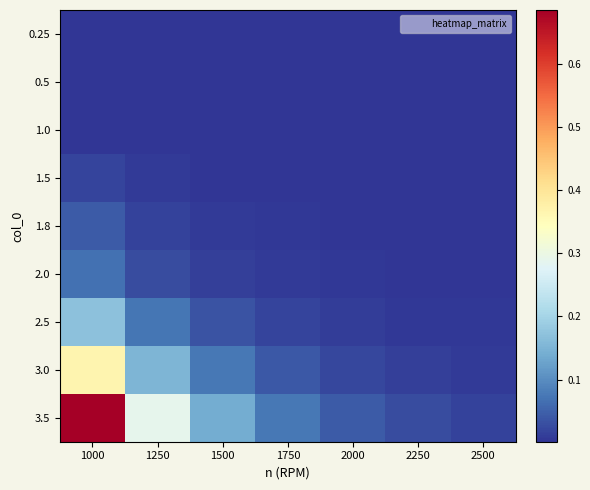

Reading left to right, extract all data points from this chart.

0.25: 1000=0.0	1250=0.0	1500=0.0	1750=0.0	2000=0.0	2250=0.0	2500=0.0
0.5: 1000=0.0	1250=0.0	1500=0.0	1750=0.0	2000=0.0	2250=0.0	2500=0.0
1.0: 1000=0.0	1250=0.0	1500=0.0	1750=0.0	2000=0.0	2250=0.0	2500=0.0
1.5: 1000=0.0	1250=0.0	1500=0.0	1750=0.0	2000=0.0	2250=0.0	2500=0.0
1.8: 1000=0.0	1250=0.0	1500=0.0	1750=0.0	2000=0.0	2250=0.0	2500=0.0
2.0: 1000=0.1	1250=0.0	1500=0.0	1750=0.0	2000=0.0	2250=0.0	2500=0.0
2.5: 1000=0.2	1250=0.1	1500=0.0	1750=0.0	2000=0.0	2250=0.0	2500=0.0
3.0: 1000=0.4	1250=0.2	1500=0.1	1750=0.0	2000=0.0	2250=0.0	2500=0.0
3.5: 1000=0.7	1250=0.3	1500=0.1	1750=0.1	2000=0.0	2250=0.0	2500=0.0